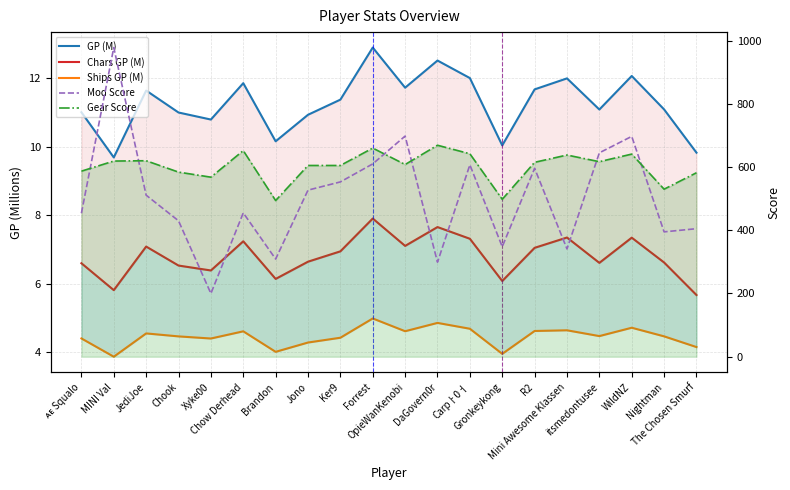

What is the average value of the GP (M) series?

11.3